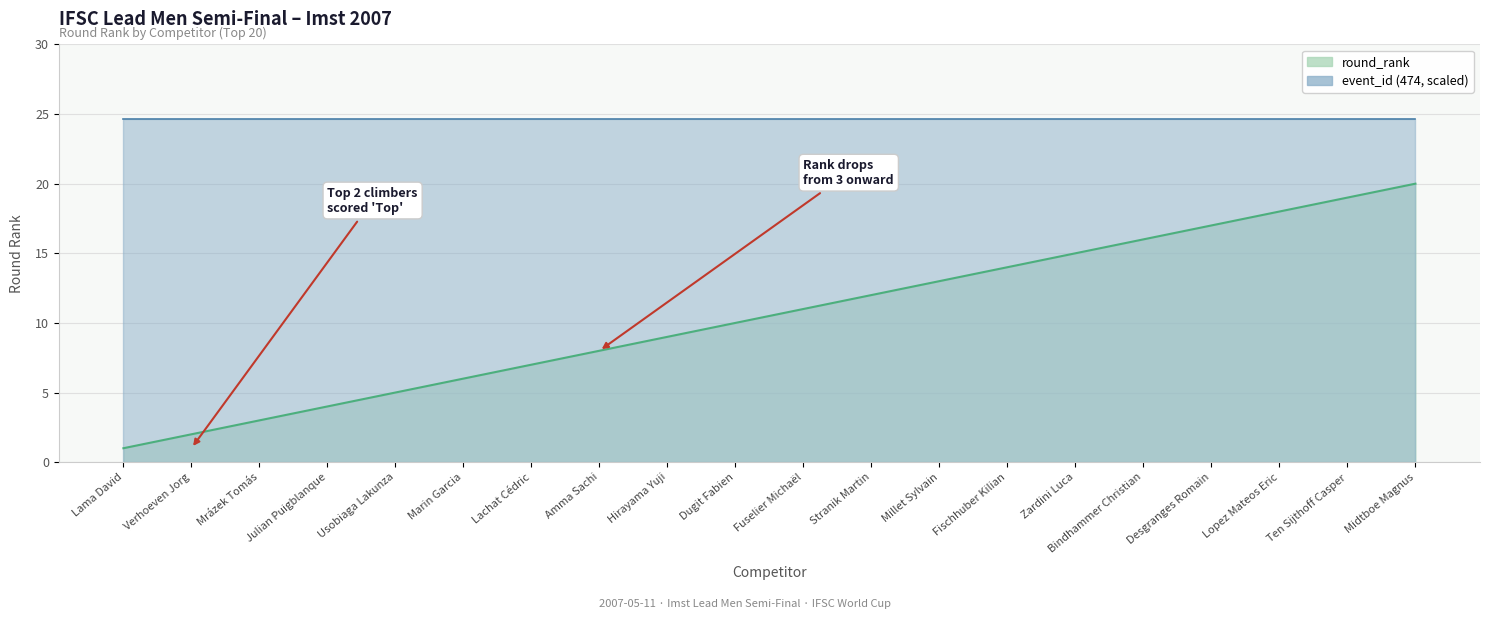

Reading left to right, extract all data points from this chart.

1	2	3	4	5	6	7	8	9	10	11	12	13	14	15	16	17	18	19	20